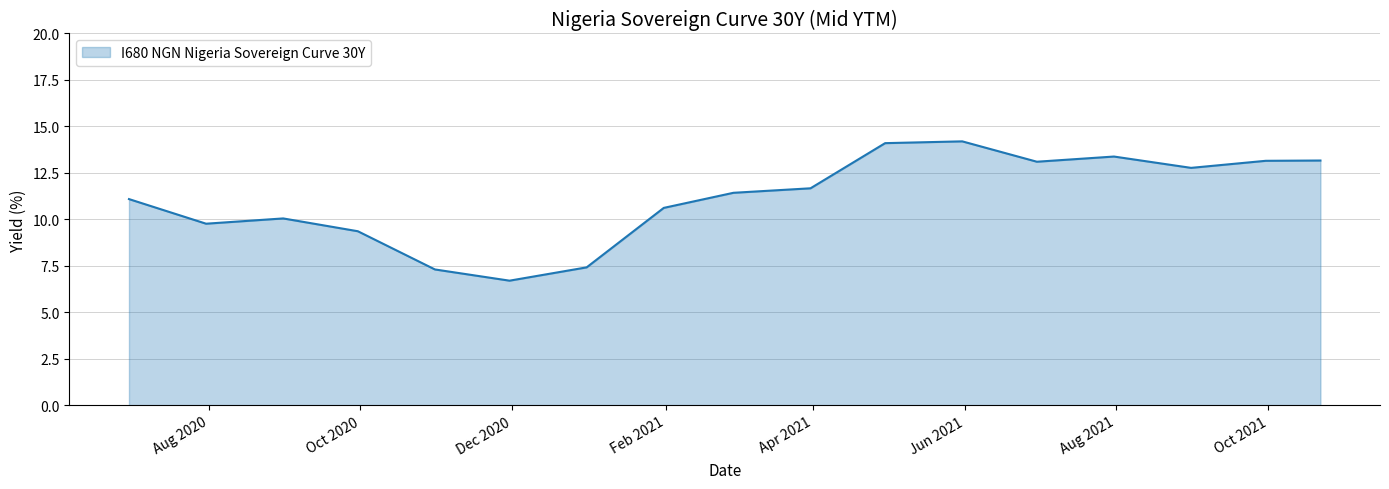

What is the difference between the maximum and minimum values?

7.5